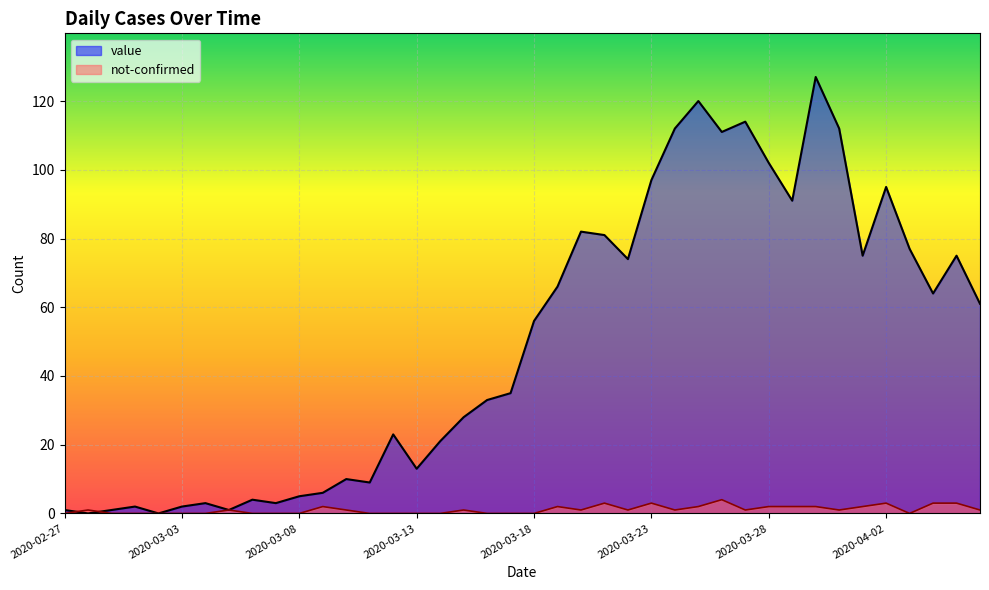

How many times do value and not-confirmed cross each other?

2